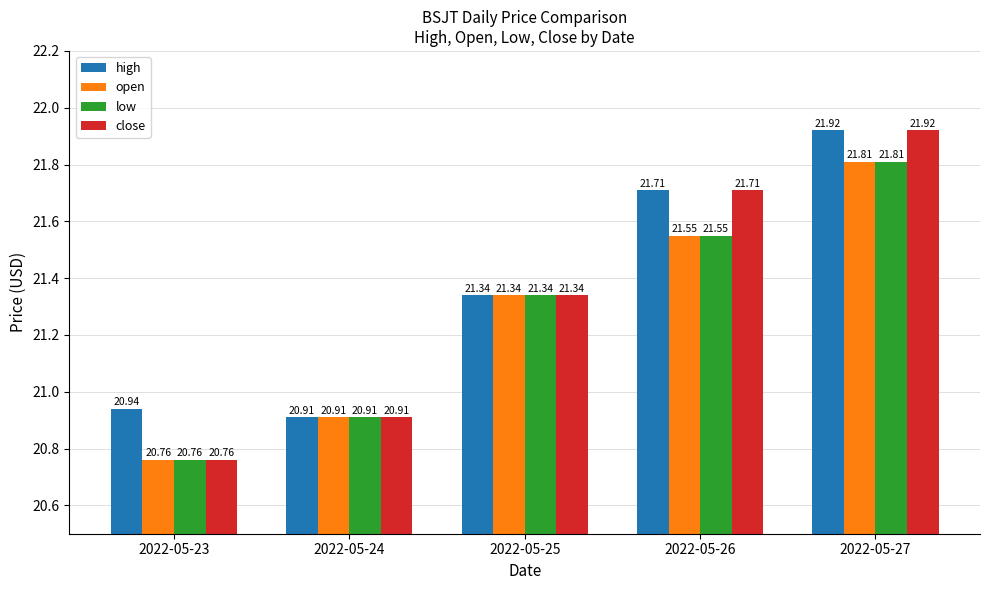

What are all the series names shown in the legend?

high, open, low, close